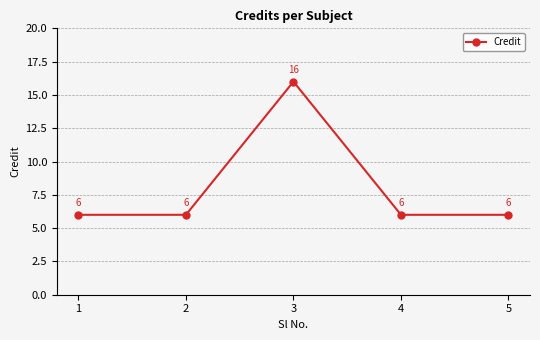

What is the value of the 3rd point from the left?

16